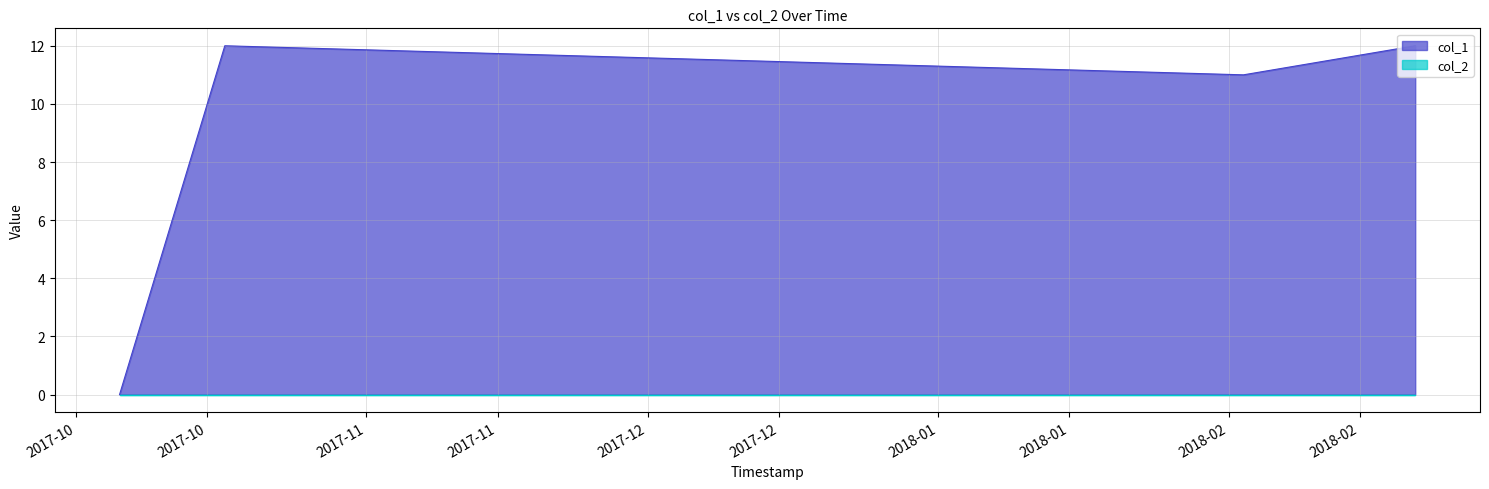

Reading right to left, transcribe all the data shown in this chart.

12	11	12	0